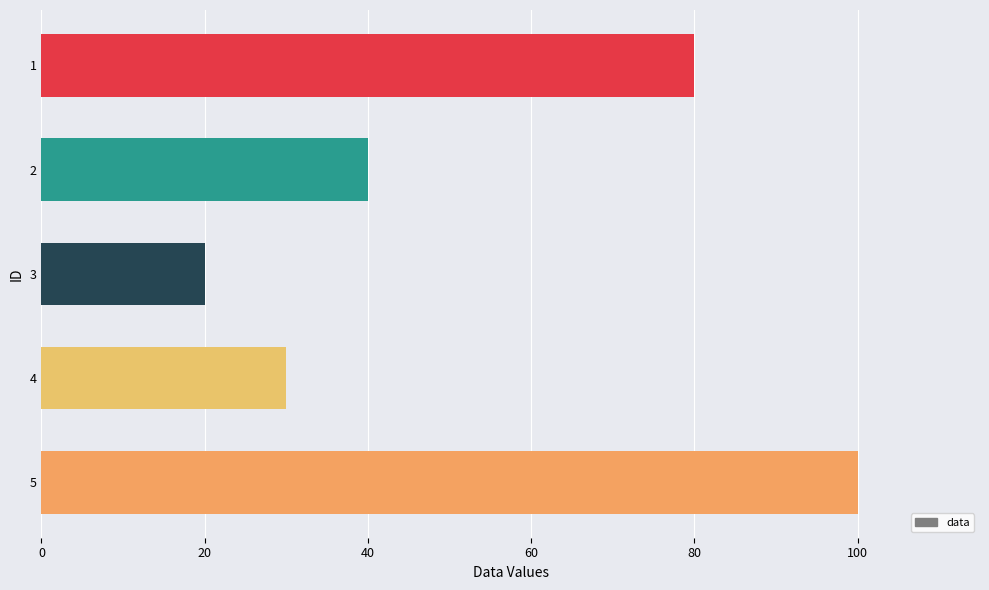

What is the value of the 1st bar from the top?

80